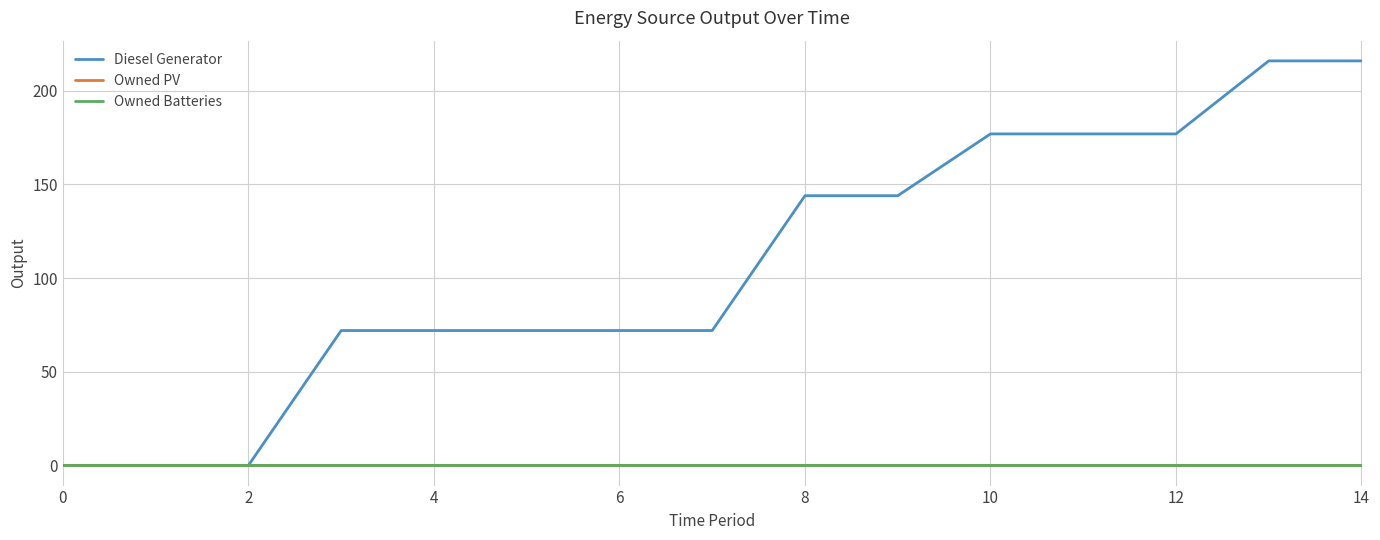

Which category has the highest value across all series?

13